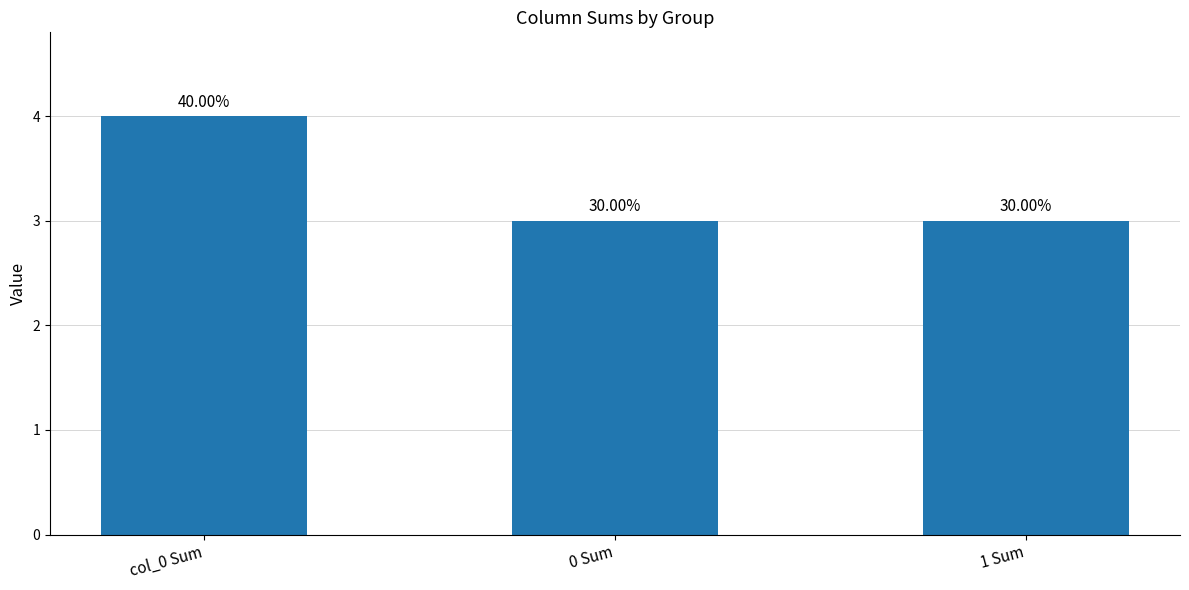

Reading left to right, transcribe all the data shown in this chart.

col_0 Sum=4	0 Sum=3	1 Sum=3